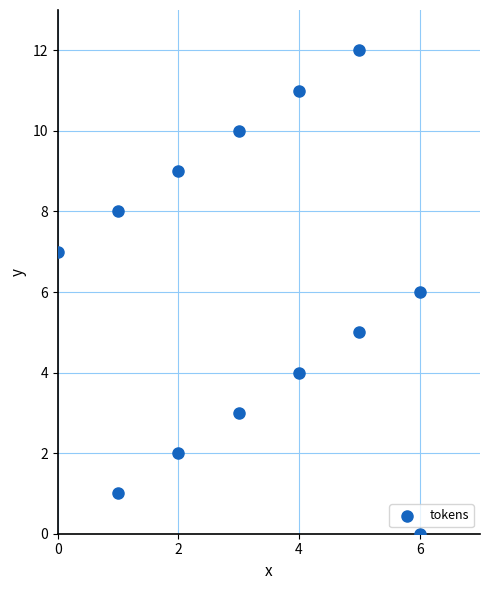

What is the range of Y values (max minus min)?

12